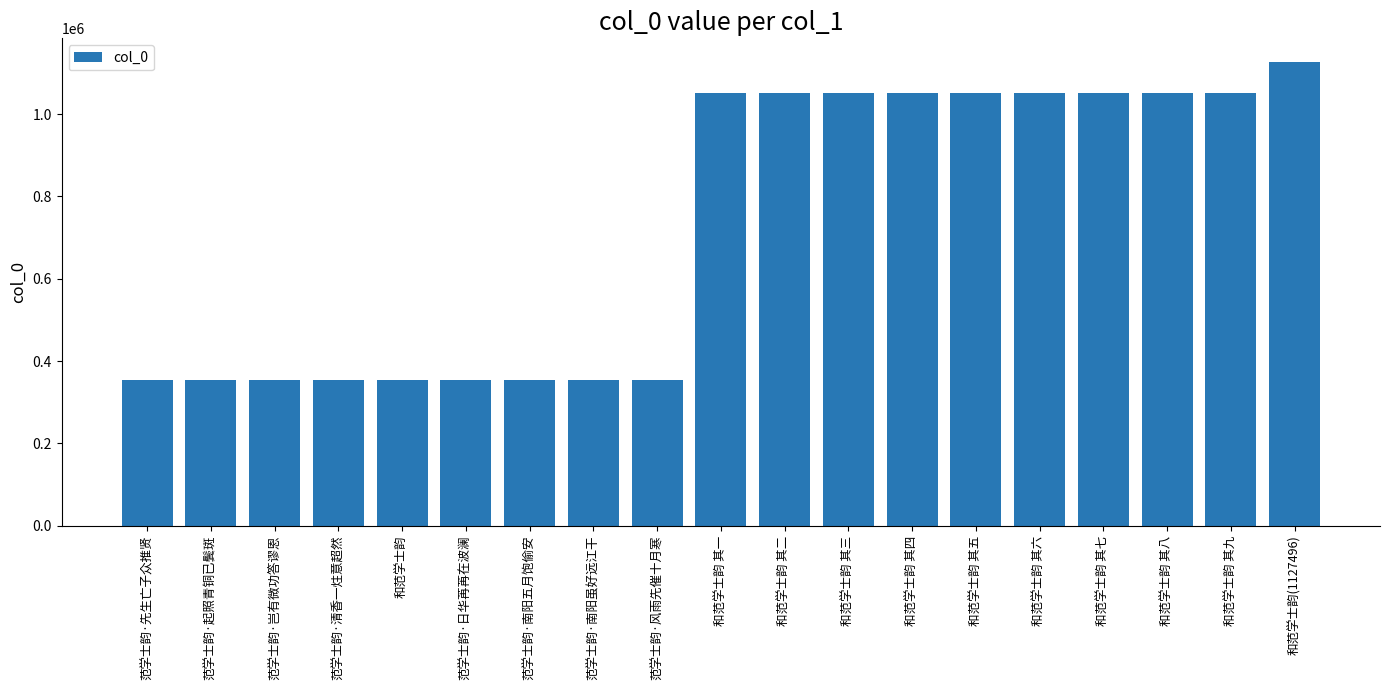

What is the difference between the maximum and minimum values?

773005